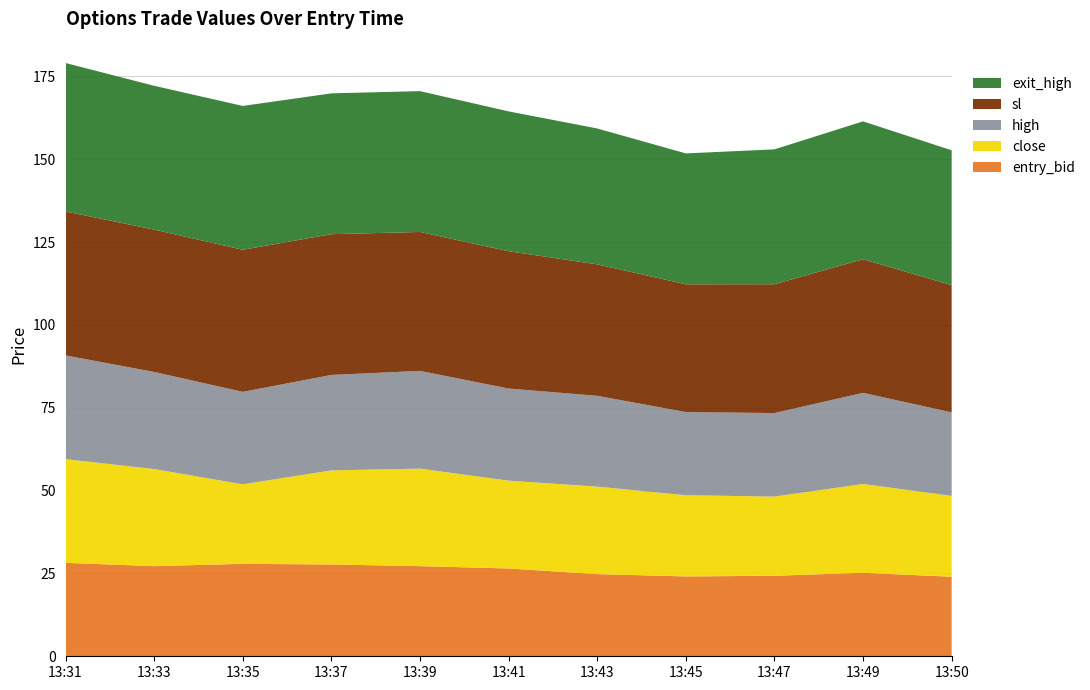

What is the lowest value of the entry_bid series?

24.0